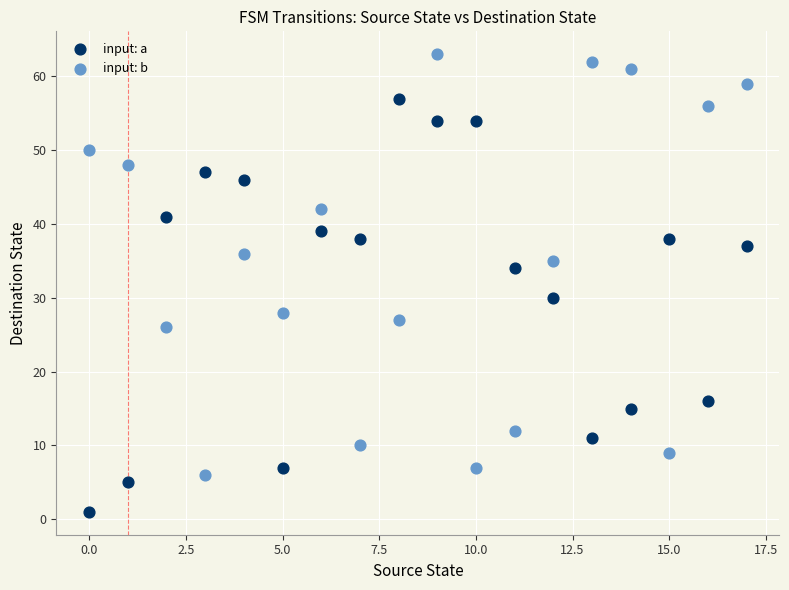

Which series has the widest spread of Y values?

input: b